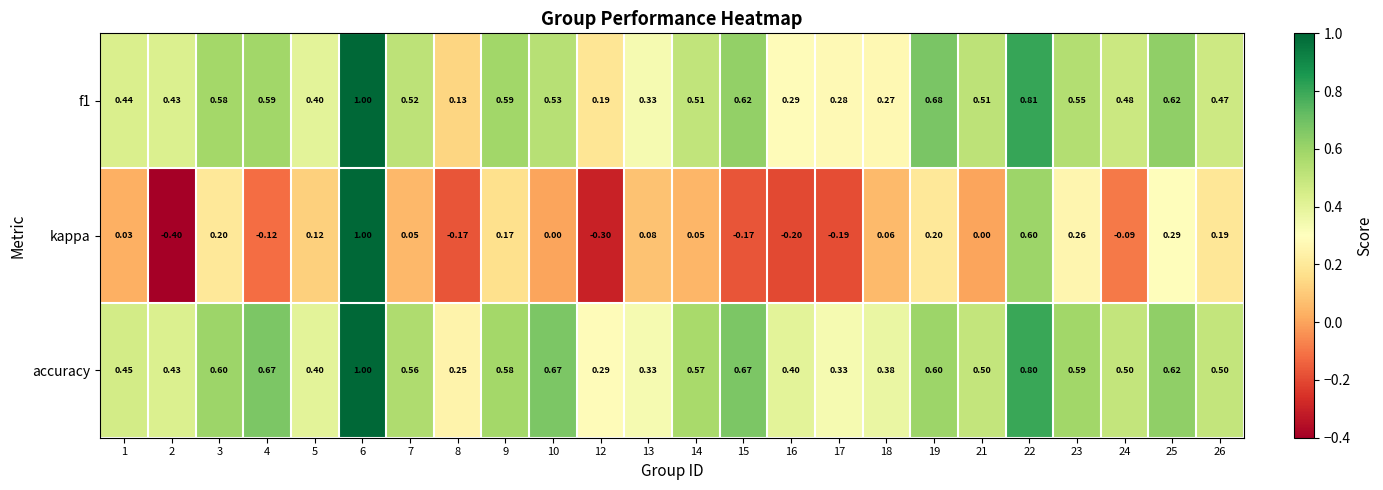

Count the number of data series in this chart.

3